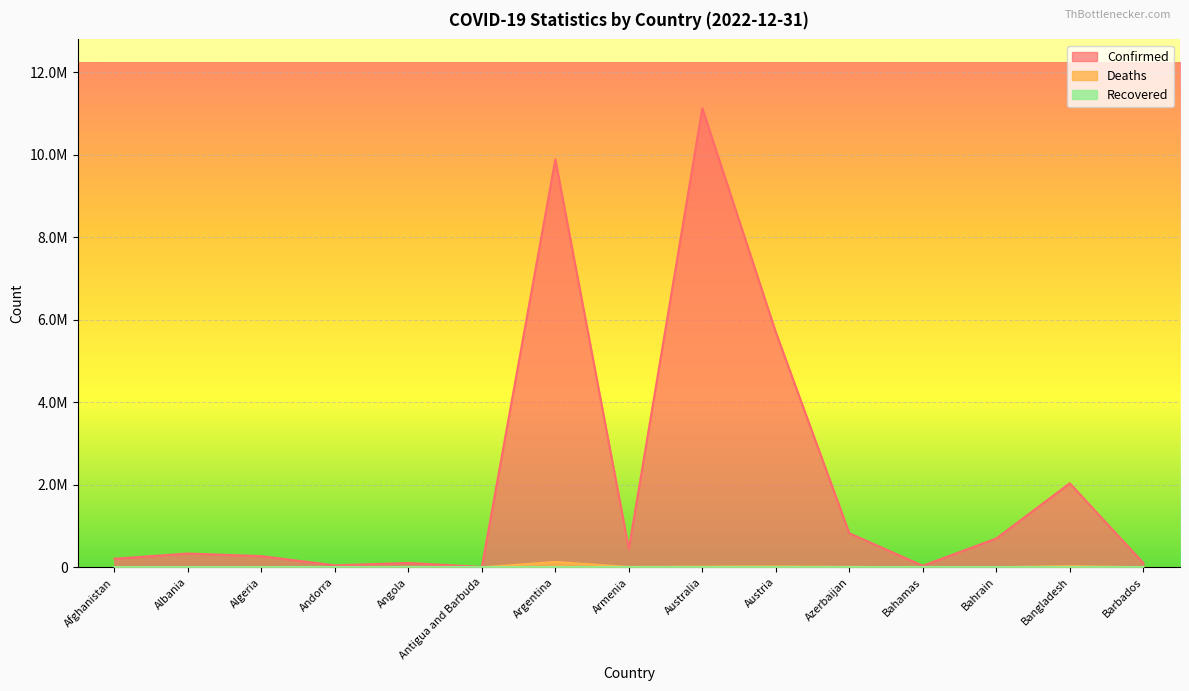

True or false: Deaths has more than 0 interior local peaks.

True